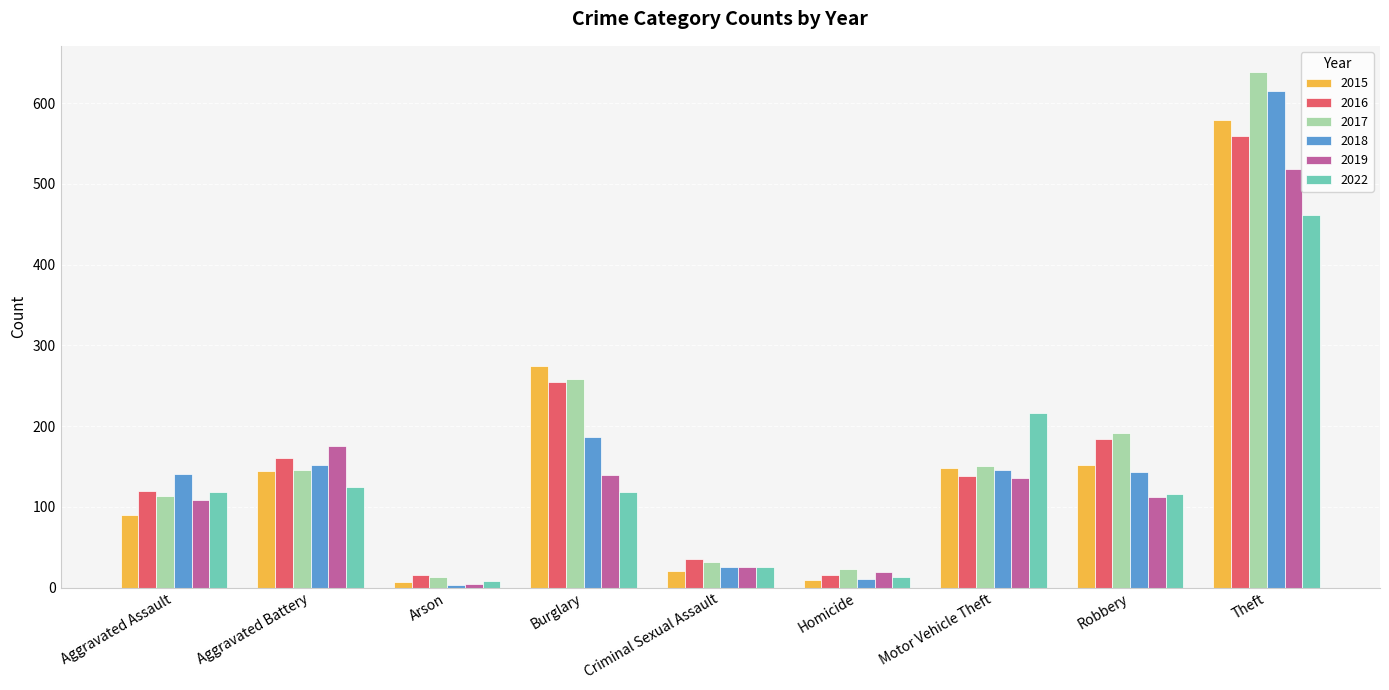

How many categories are shown in the chart?

9